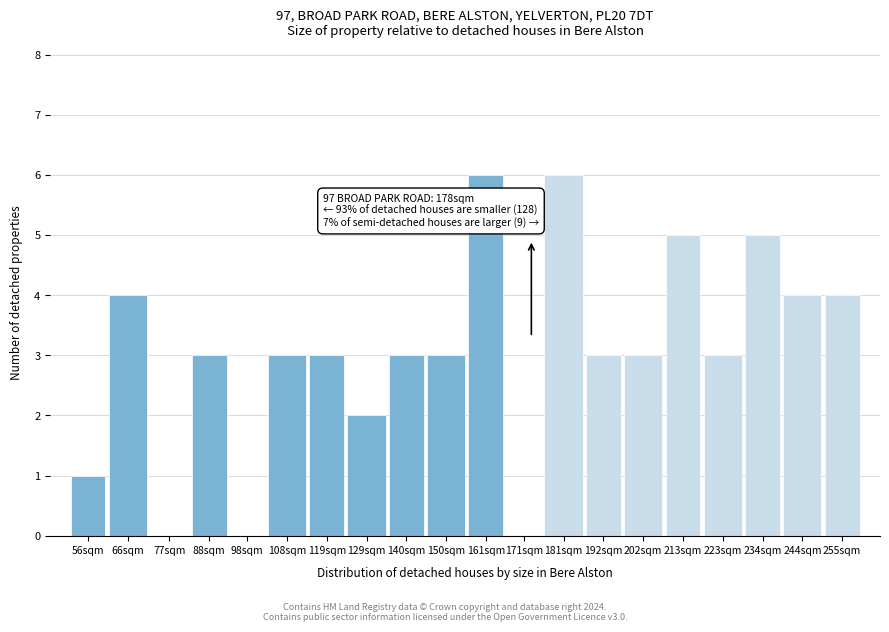

Reading left to right, list all the values displayed in this chart.

56sqm=1	66sqm=4	77sqm=0	88sqm=3	98sqm=0	108sqm=3	119sqm=3	129sqm=2	140sqm=3	150sqm=3	161sqm=6	171sqm=0	181sqm=6	192sqm=3	202sqm=3	213sqm=5	223sqm=3	234sqm=5	244sqm=4	255sqm=4